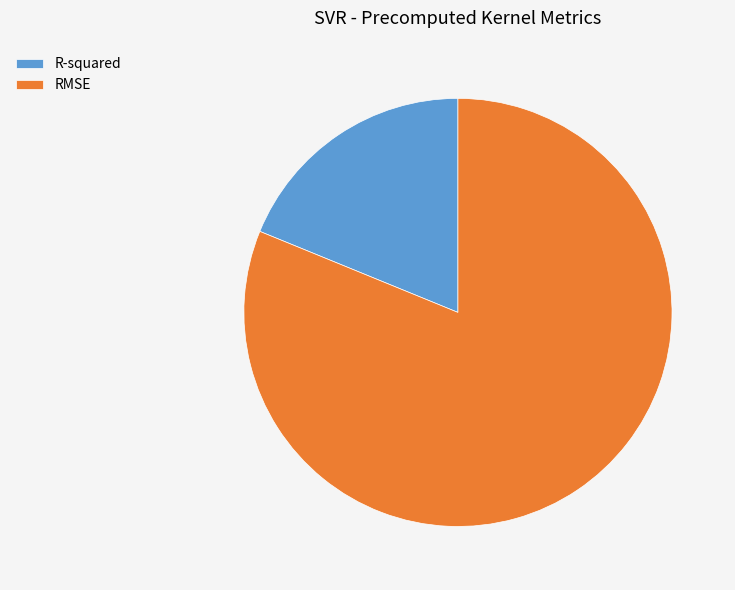

Which slice represents more than half of the pie?

RMSE